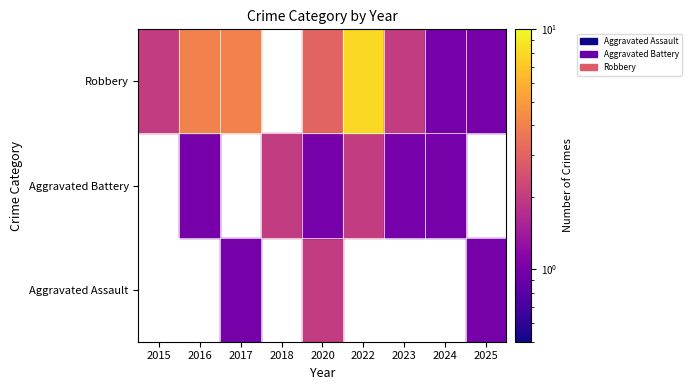

What is the greatest value displayed?

8